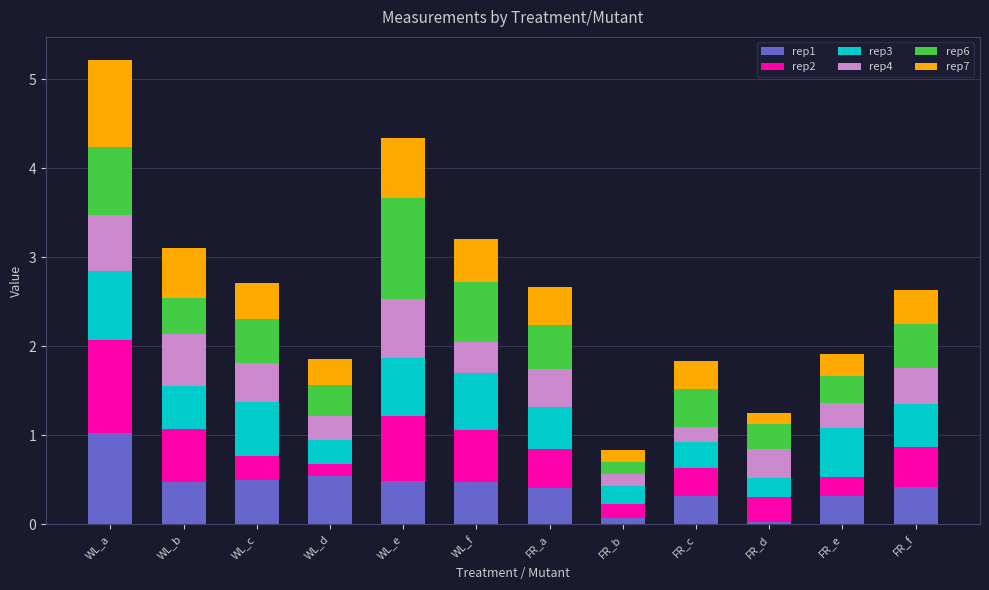

At which label does rep1 reach its peak?

WL_a